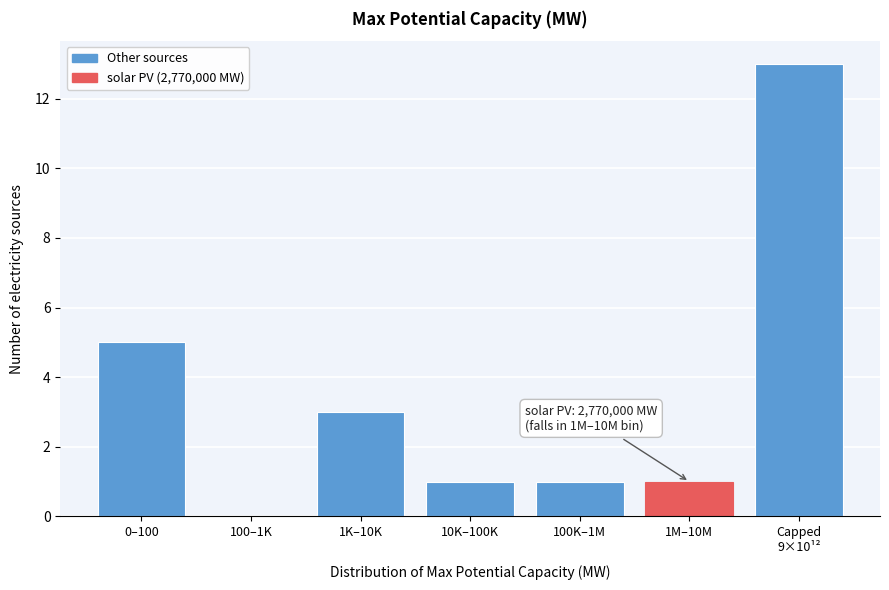

Approximately how many times larger is the value at 1M–10M compared to 1K–10K?

0.3